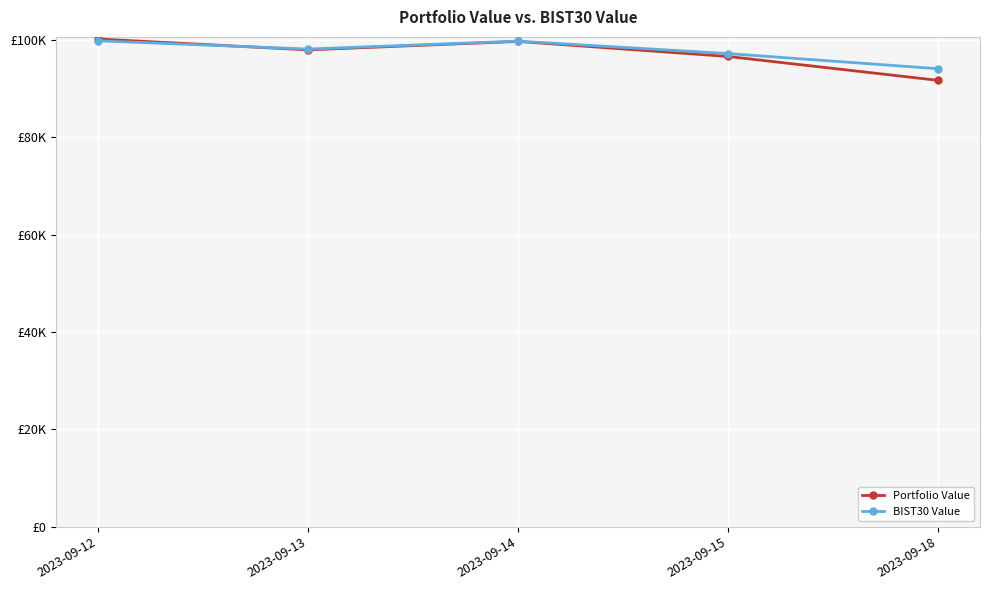

What is the value of the BIST30 Value point at the 2nd from the left?

98120.5